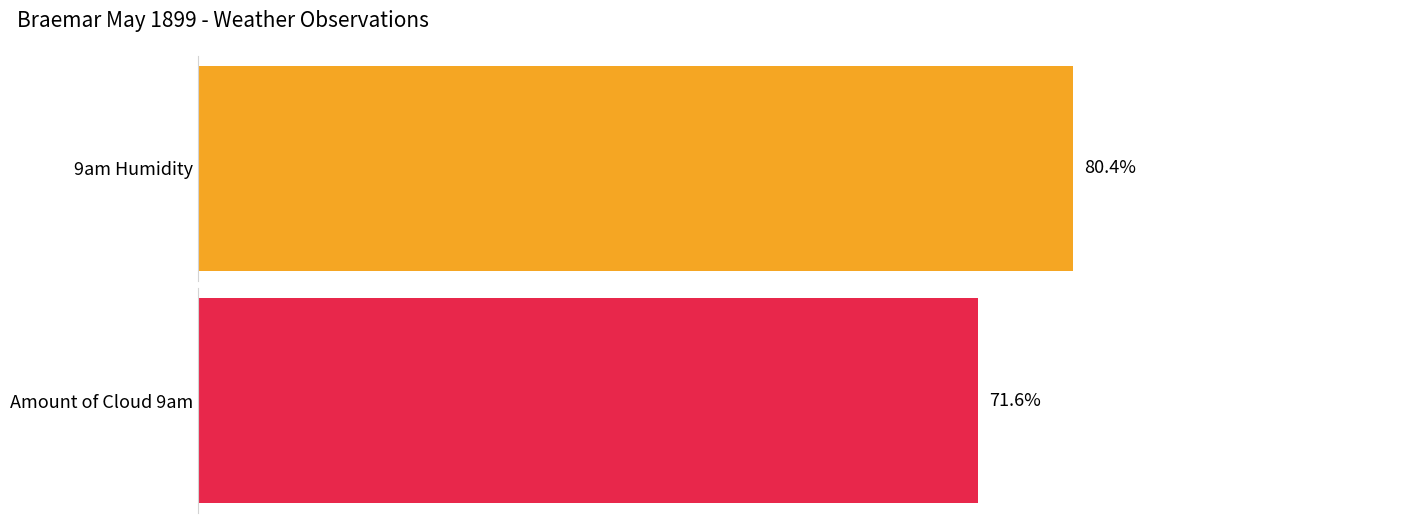

The 9am Percentage Humidity series shows 109.3 at 3. True or false?

False